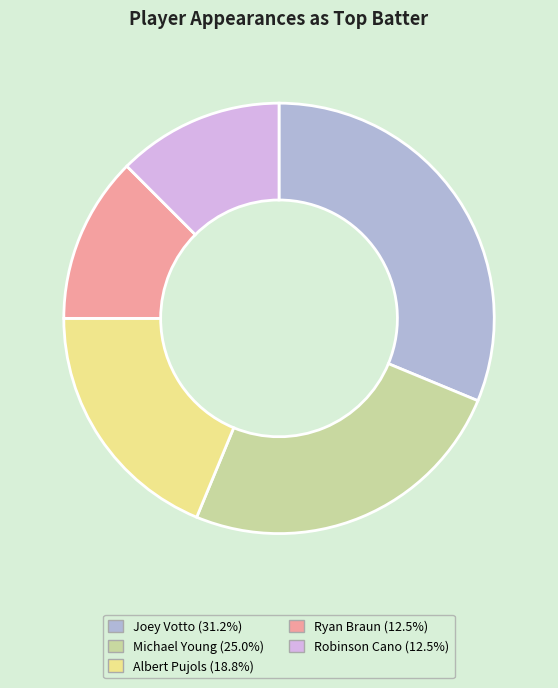

Between Michael Young and Joey Votto, which is larger?

Joey Votto